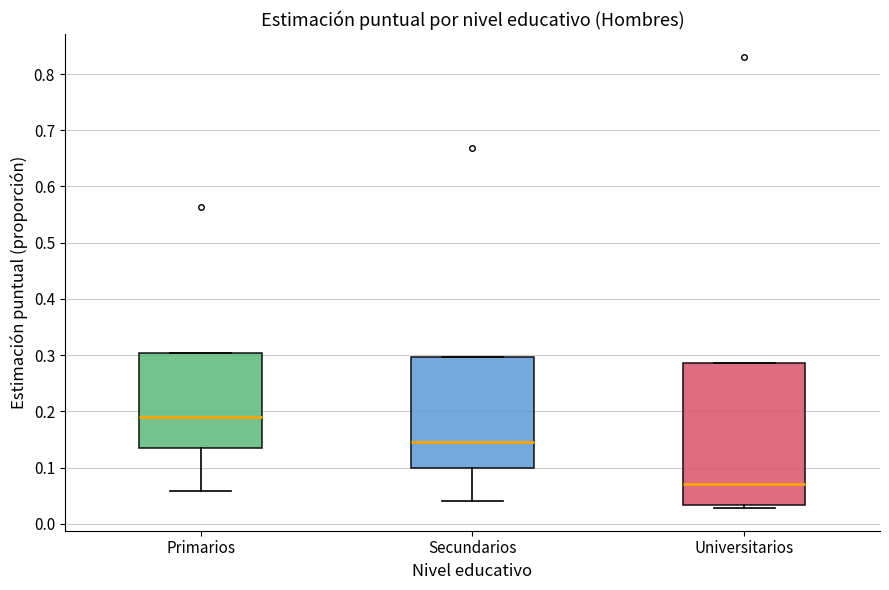

Which box's median line is the lowest?

Universitarios